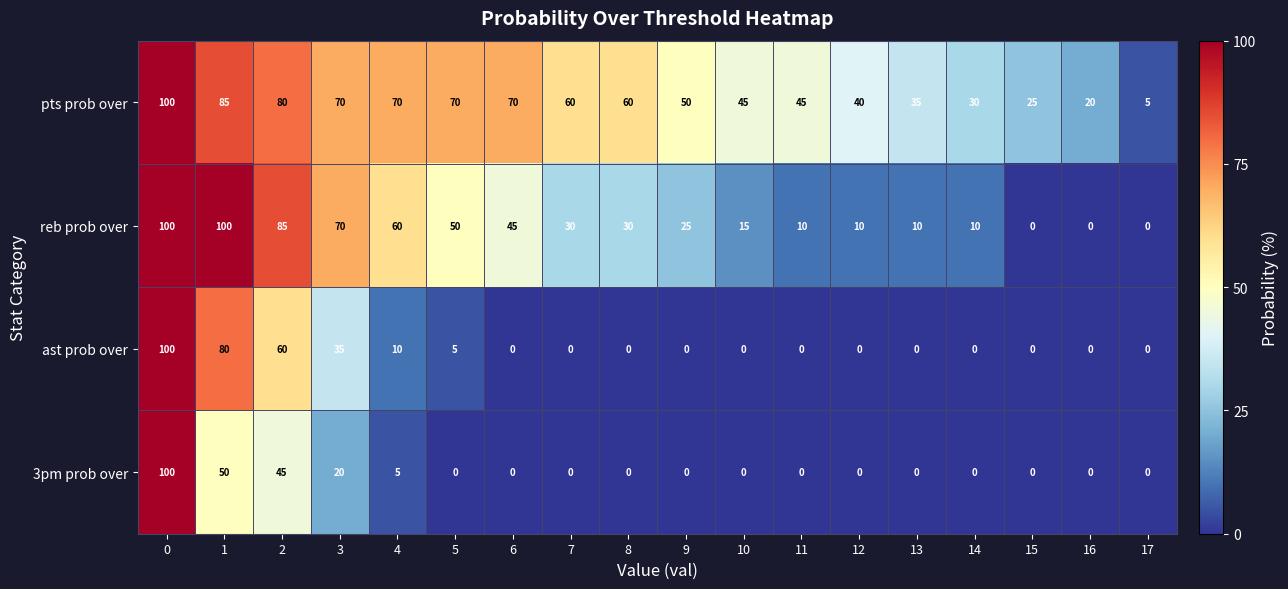

What is the spread (max minus min) of values at 10?

45